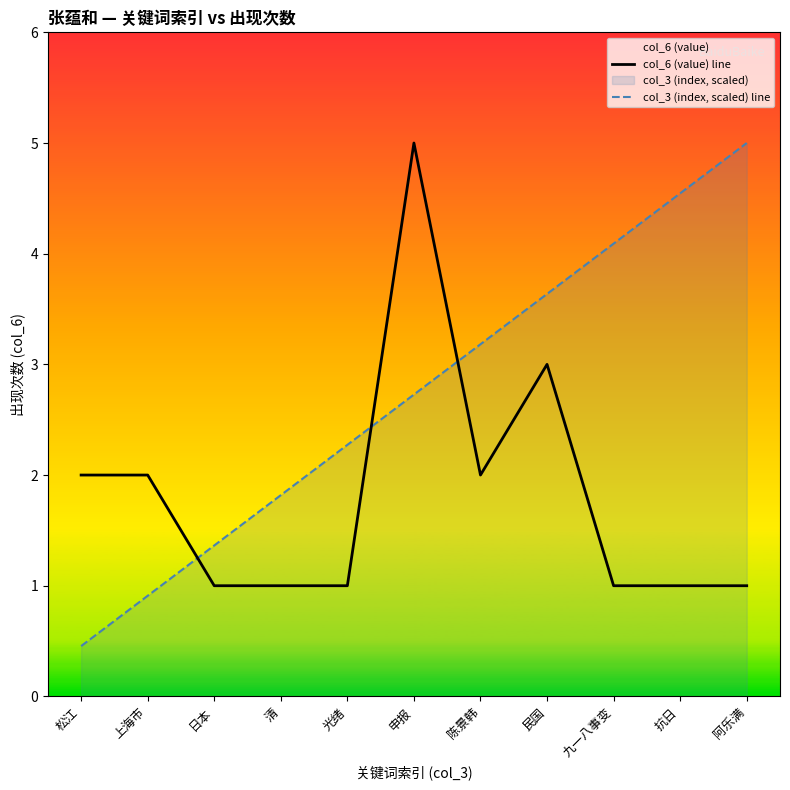

How many lines are shown in the chart?

2